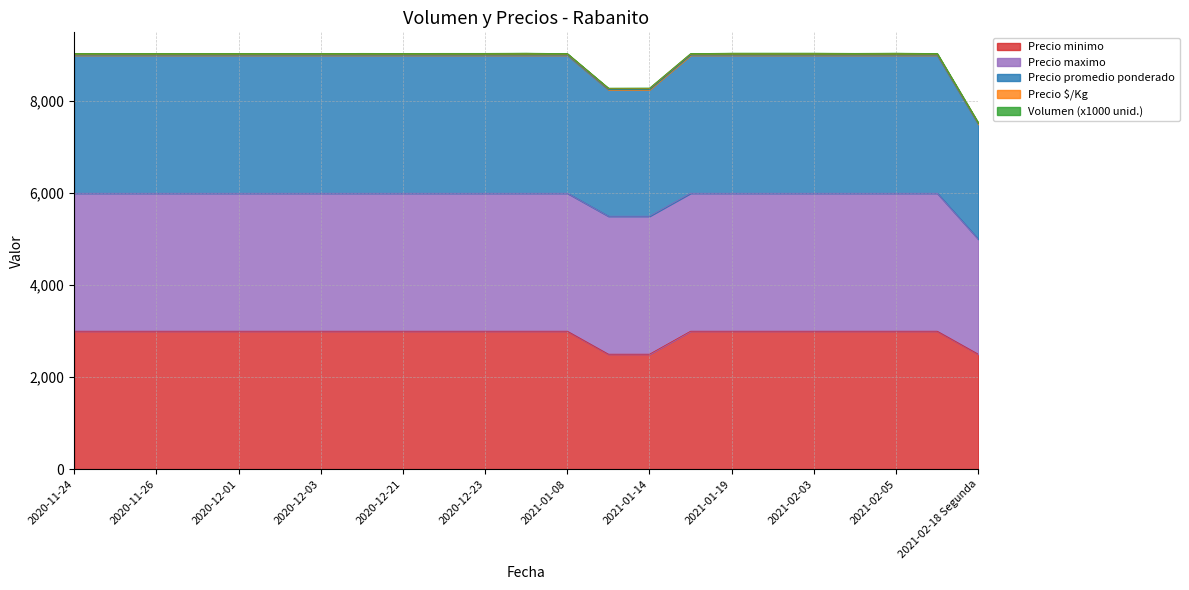

Rank the categories by Precio minimo value from highest to lowest.

2020-11-24, 2020-11-25, 2020-11-26, 2020-11-27, 2020-12-01, 2020-12-02, 2020-12-03, 2020-12-16, 2020-12-21, 2020-12-22, 2020-12-23, 2020-12-24, 2021-01-08, 2021-01-18, 2021-01-19, 2021-02-02, 2021-02-03, 2021-02-04, 2021-02-05, 2021-02-18 Primera, 2021-01-13, 2021-01-14, 2021-02-18 Segunda